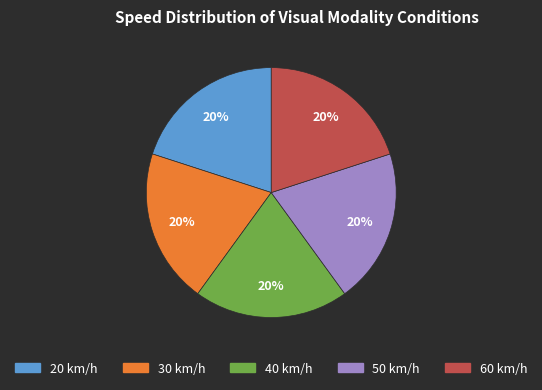

Is 40 the majority of the pie?

No